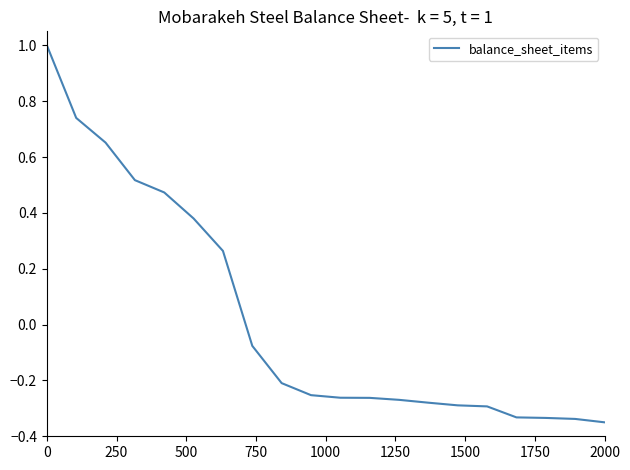

What is the maximum value shown in the chart?

1.0